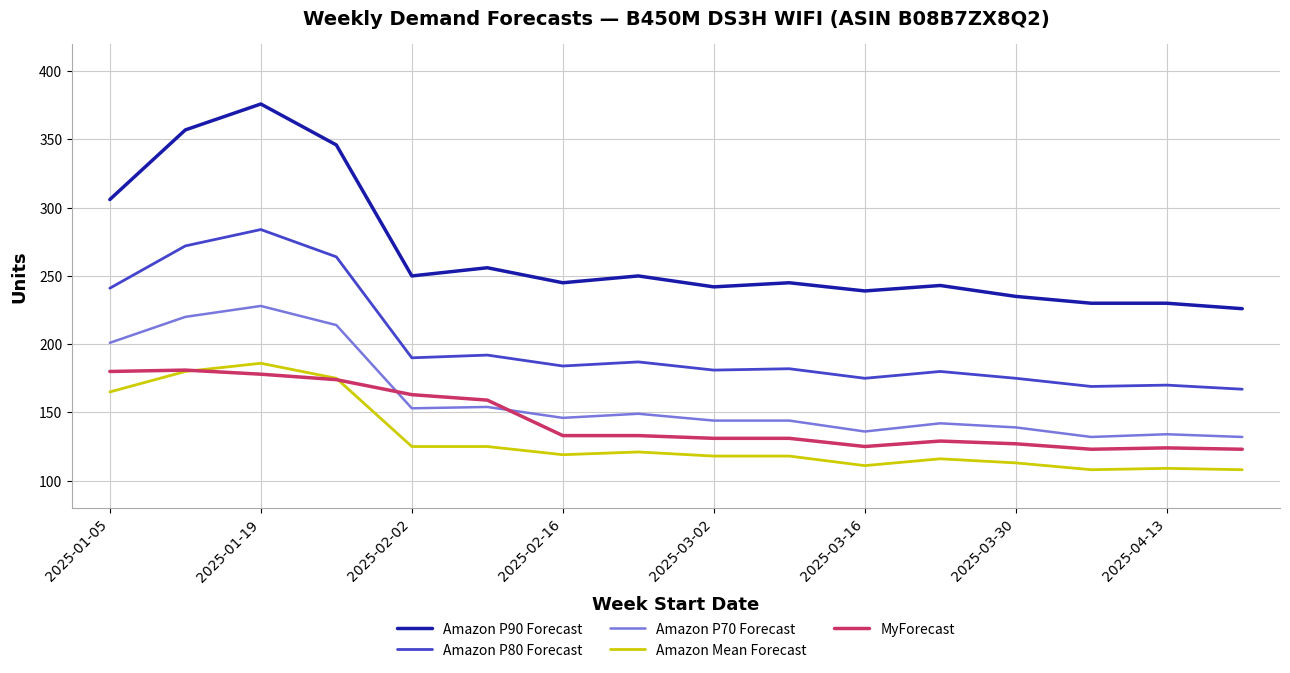

What is the minimum value shown in the chart?

108